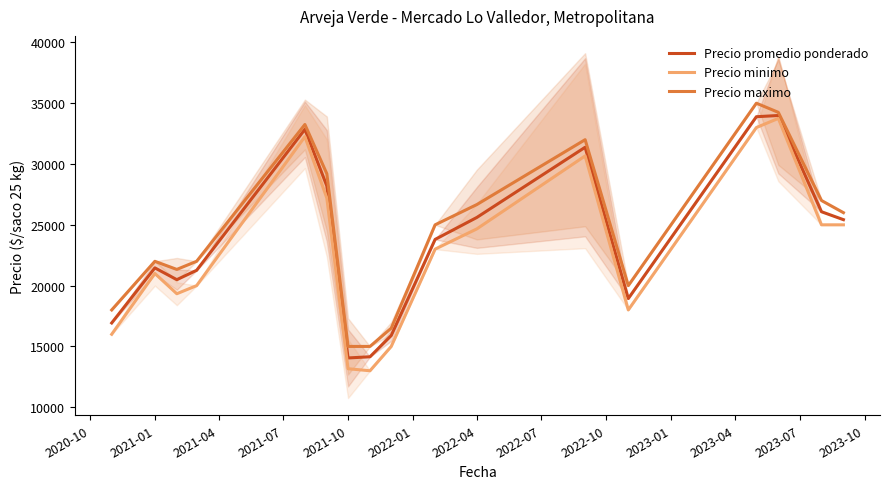

What is the difference between the maximum and minimum values in the Precio minimo series?

20750.0